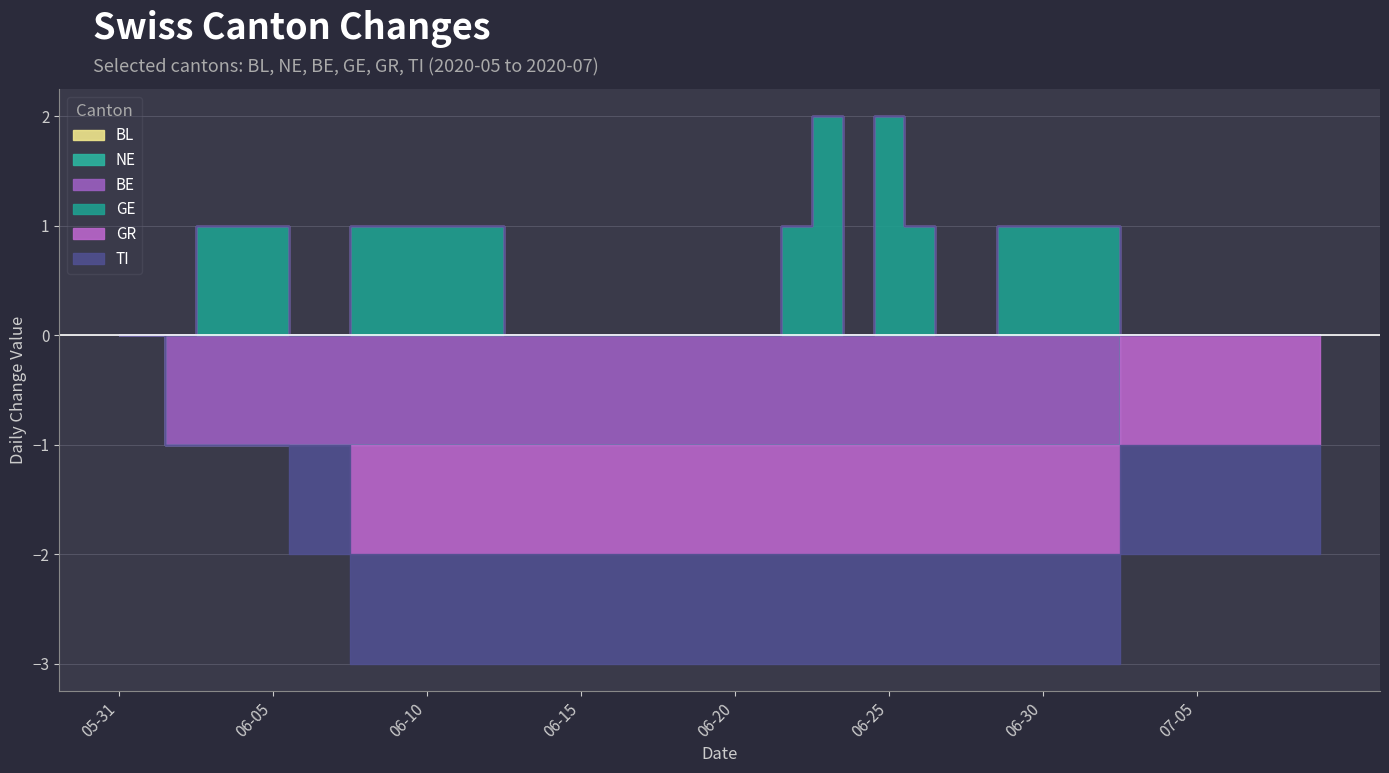

Which series has the widest spread of values?

GE